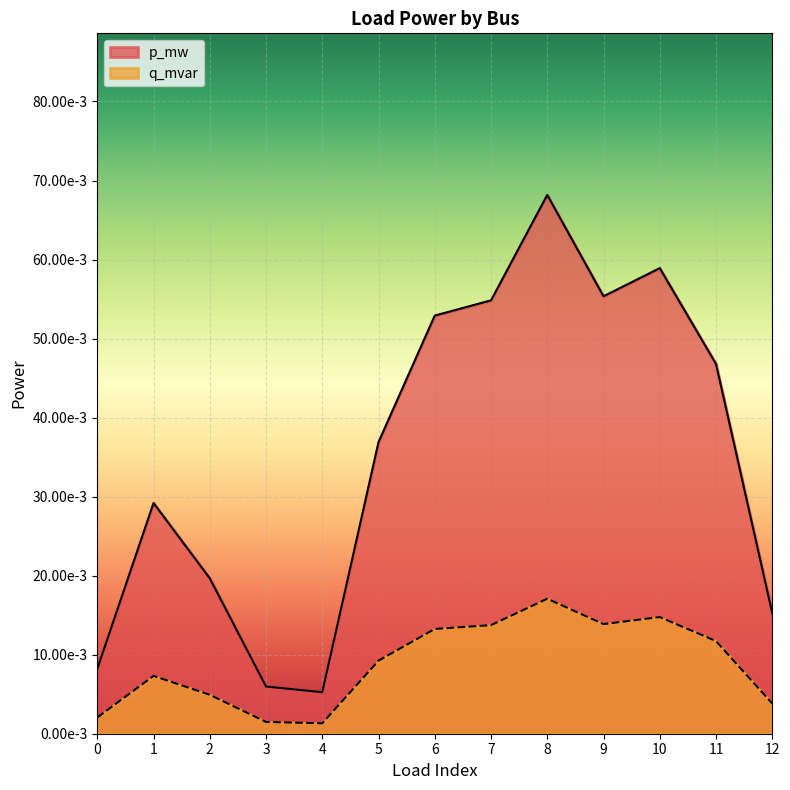

What are all the series names shown in the legend?

p_mw, q_mvar